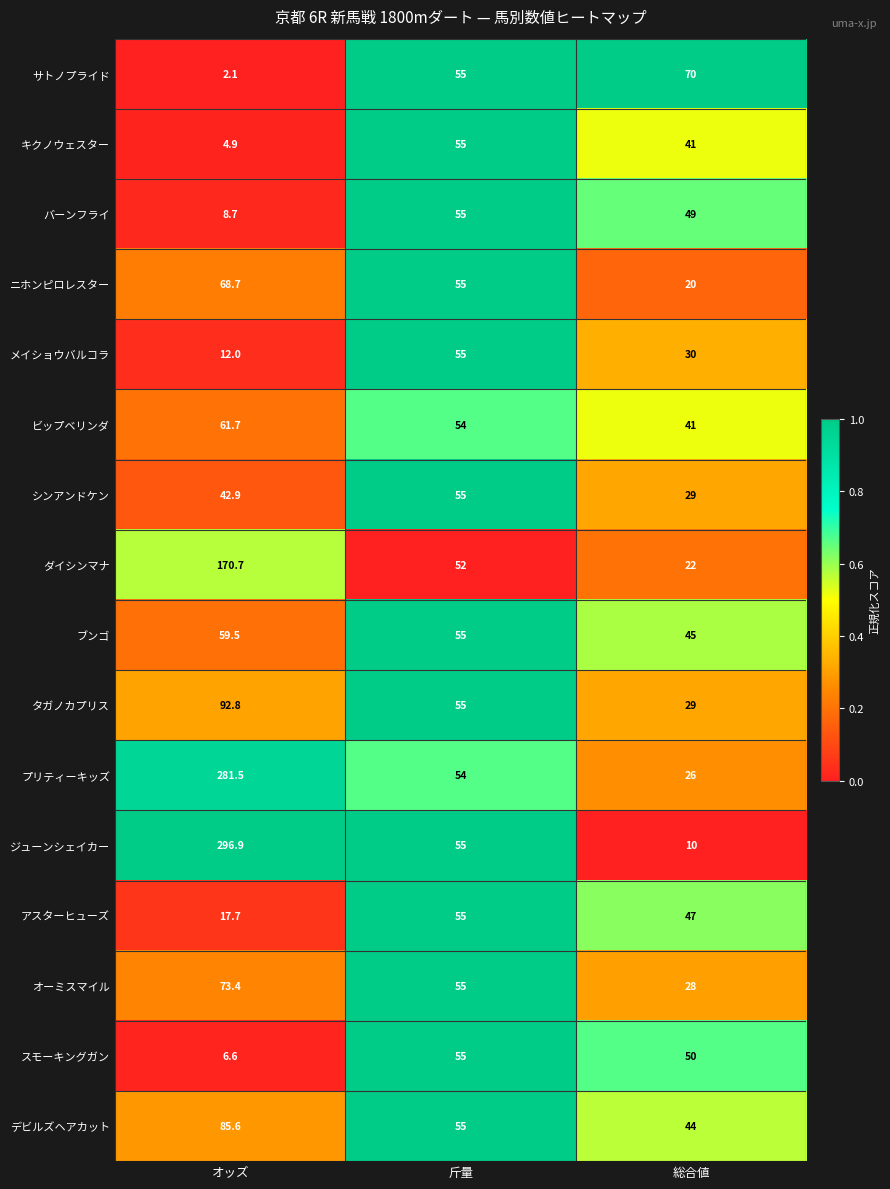

At which category is the sum across all series the highest?

オッズ